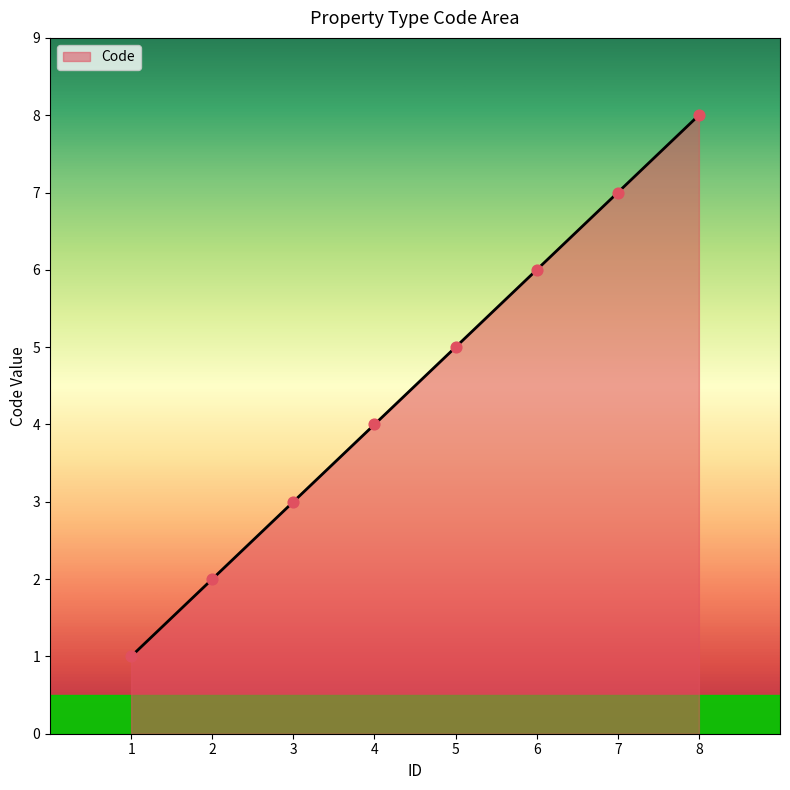

What is the change in value from 2 to 5?

+3